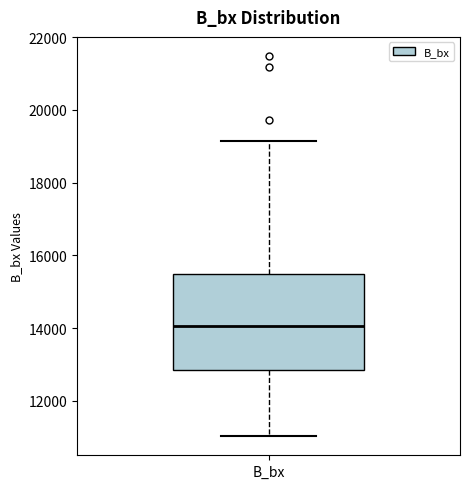

Where is the upper edge of the box for B_bx on the y-axis? The values are not printed on the chart, so give them approximately, as read against the axis.

15400